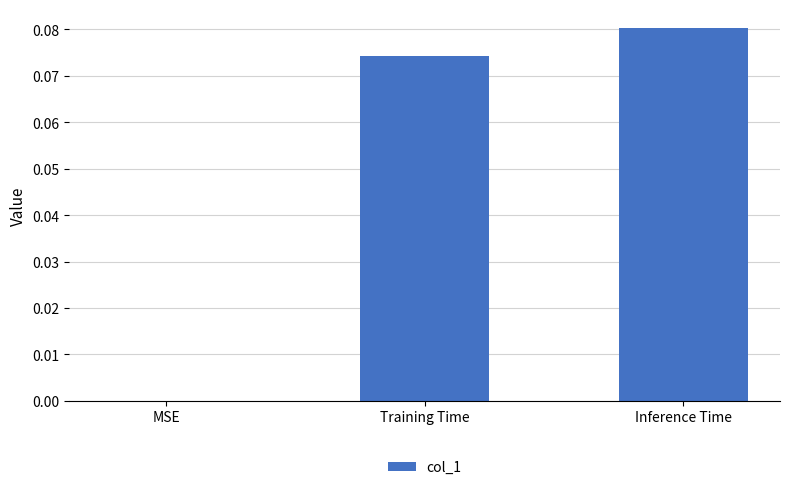

At which label is the value closest to 0?

MSE